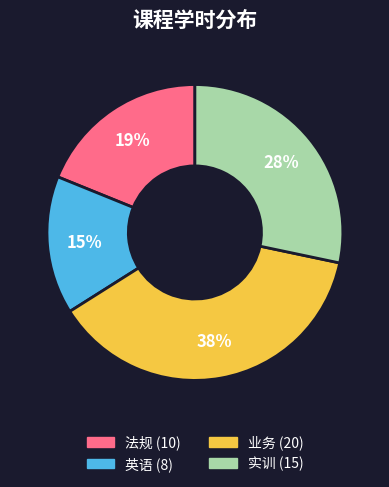

Does 法规 represent more than half of the total?

No